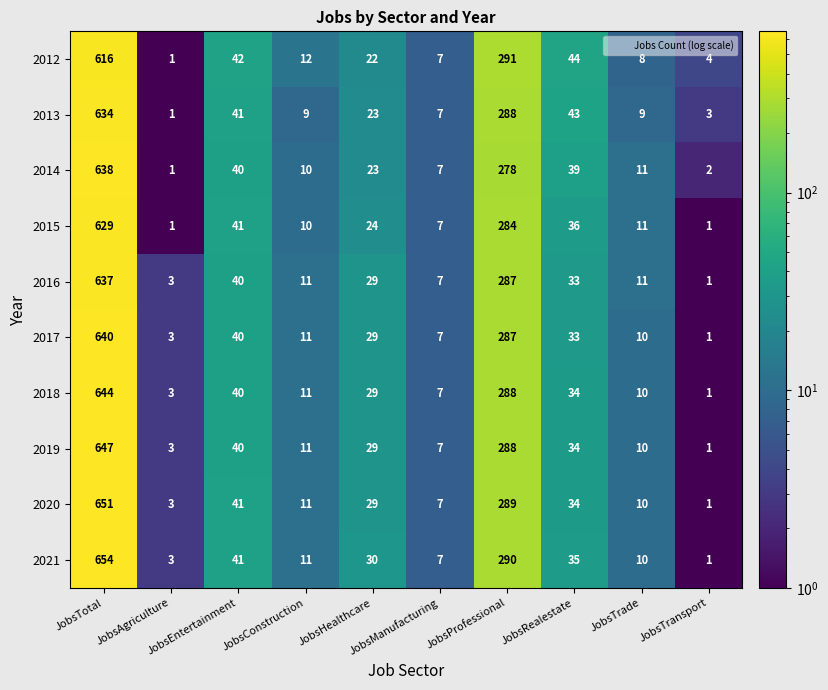

Count the number of categories in the chart.

10